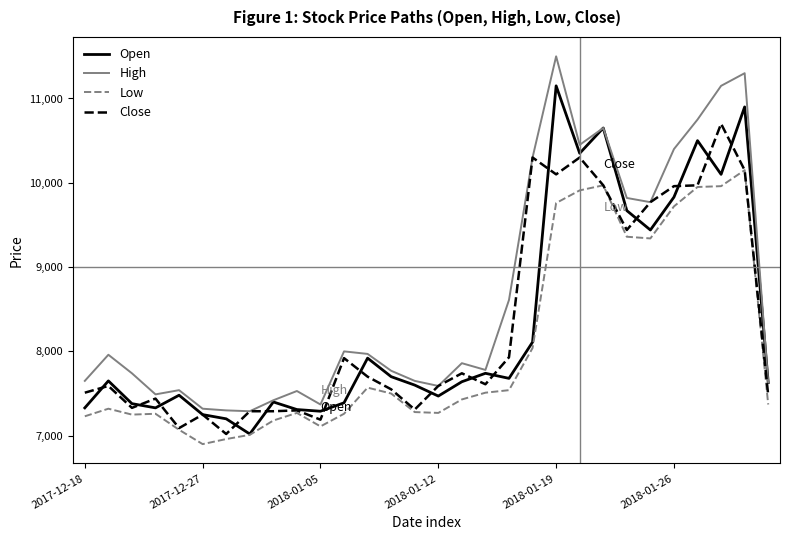

True or false: High and Low cross at least once.

False